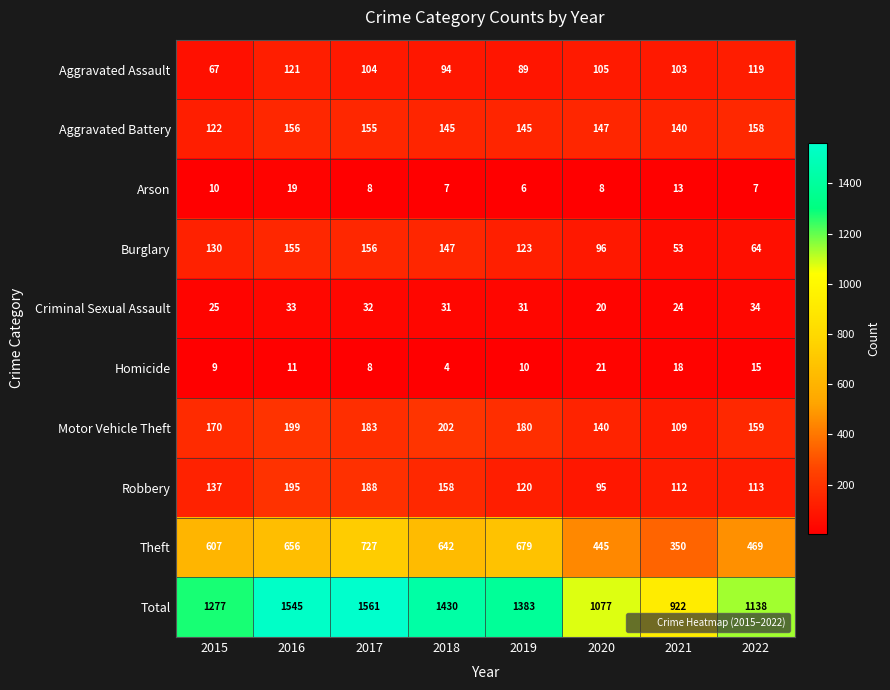

What is the approximate value of Homicide at 2019?

10